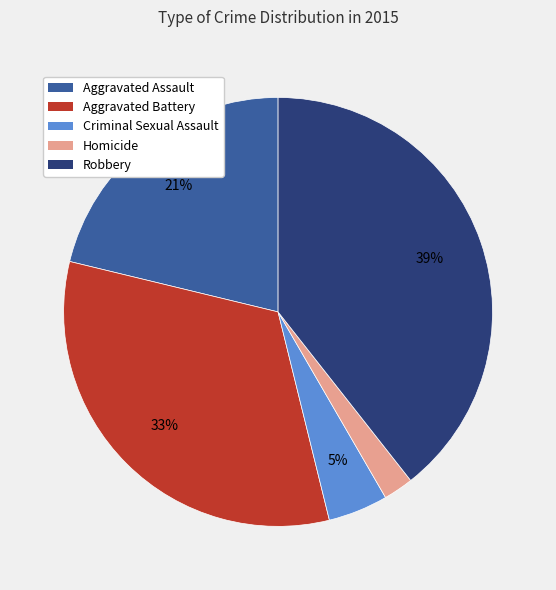

Does Aggravated Assault represent more than half of the total?

No